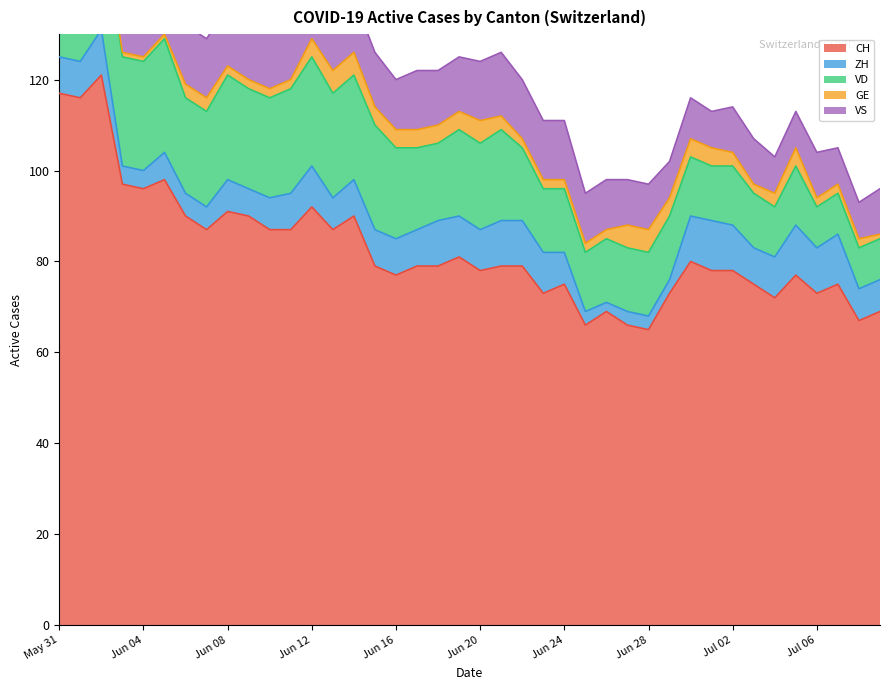

Which series ends up on top after the final intersection of ZH and VD?

VD